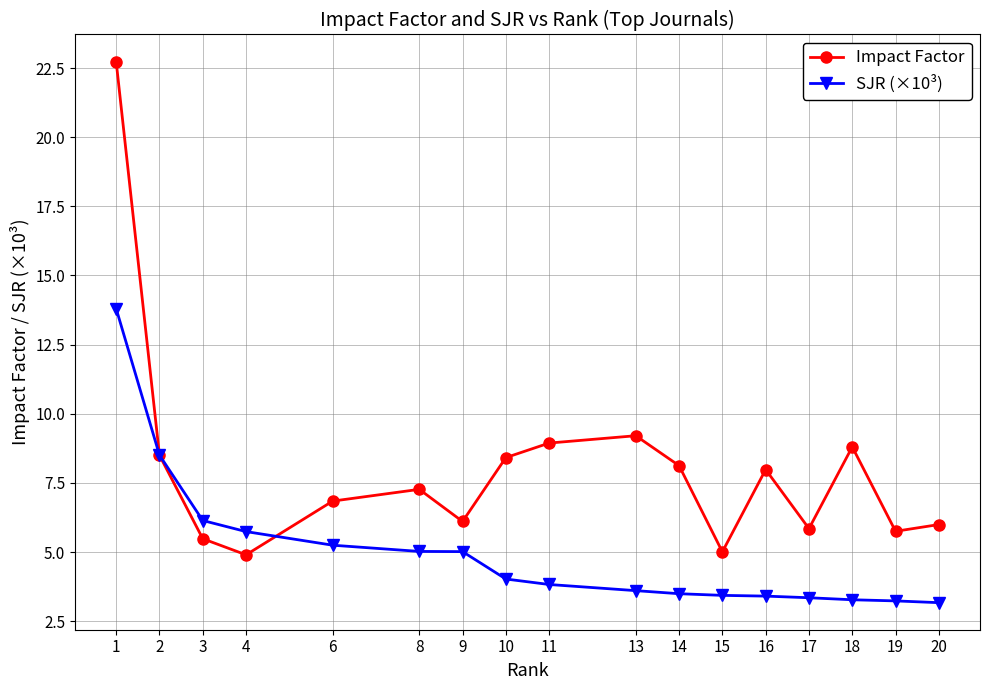

What is the sum of all Impact Factor values?

135.9